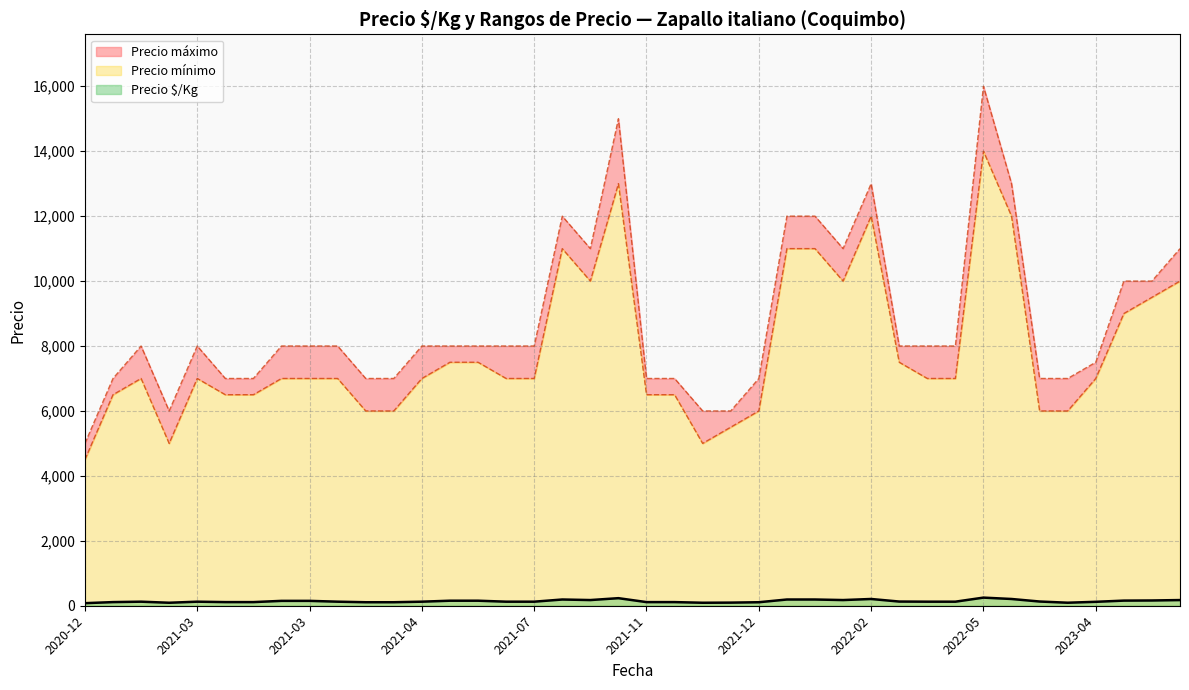

What is the approximate value of Precio máximo at 2021-05-12, to the nearest 100?

8000